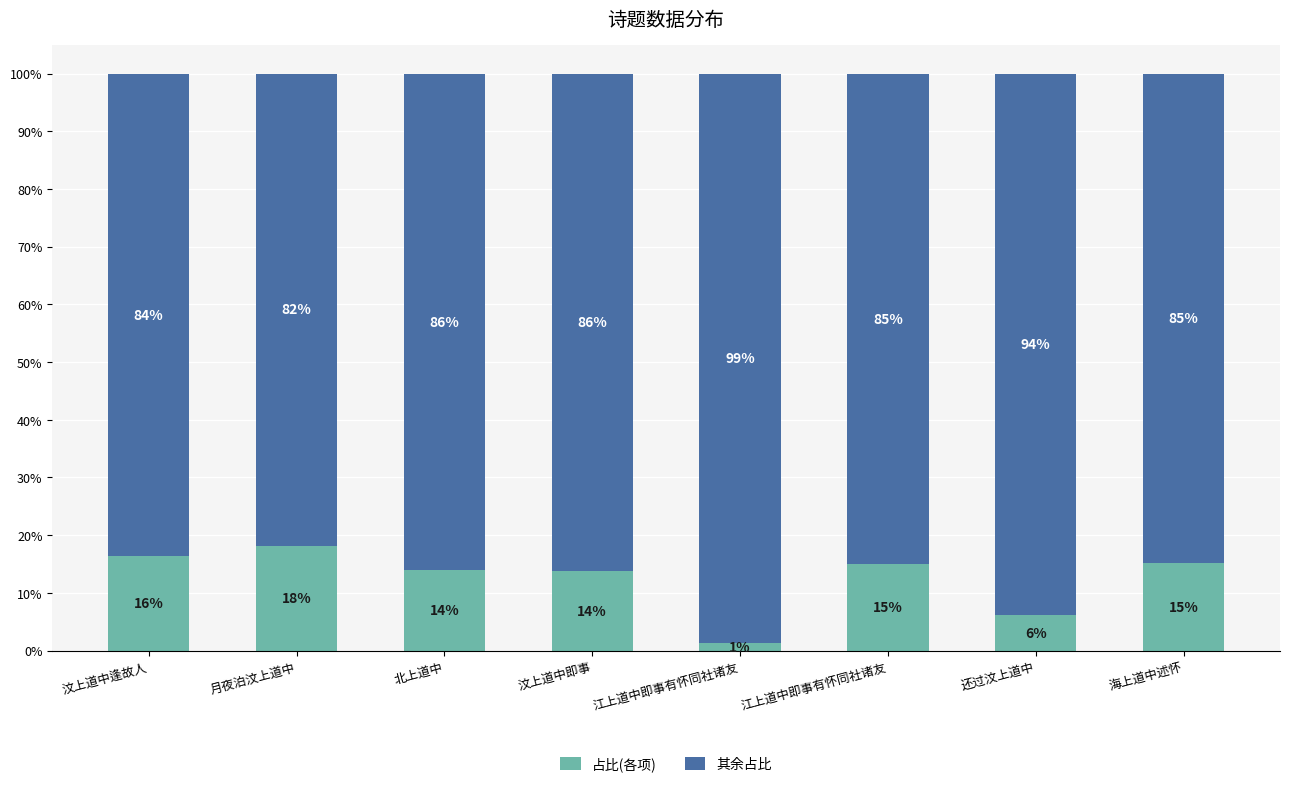

List the labels in order of 占比(各项) value, smallest first.

江上道中即事有怀同社诸友, 还过汶上道中, 汶上道中即事, 北上道中, 江上道中即事有怀同社诸友, 海上道中述怀, 汶上道中逢故人, 月夜泊汶上道中